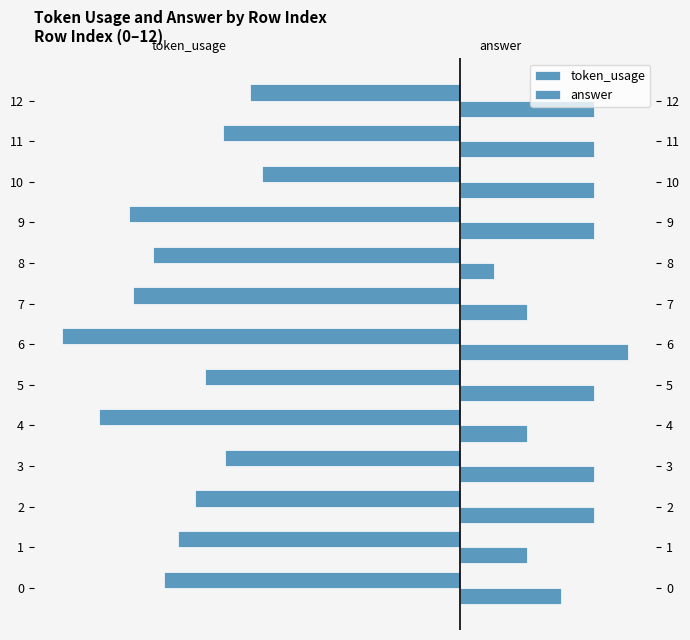

At which label does answer reach its minimum?

8